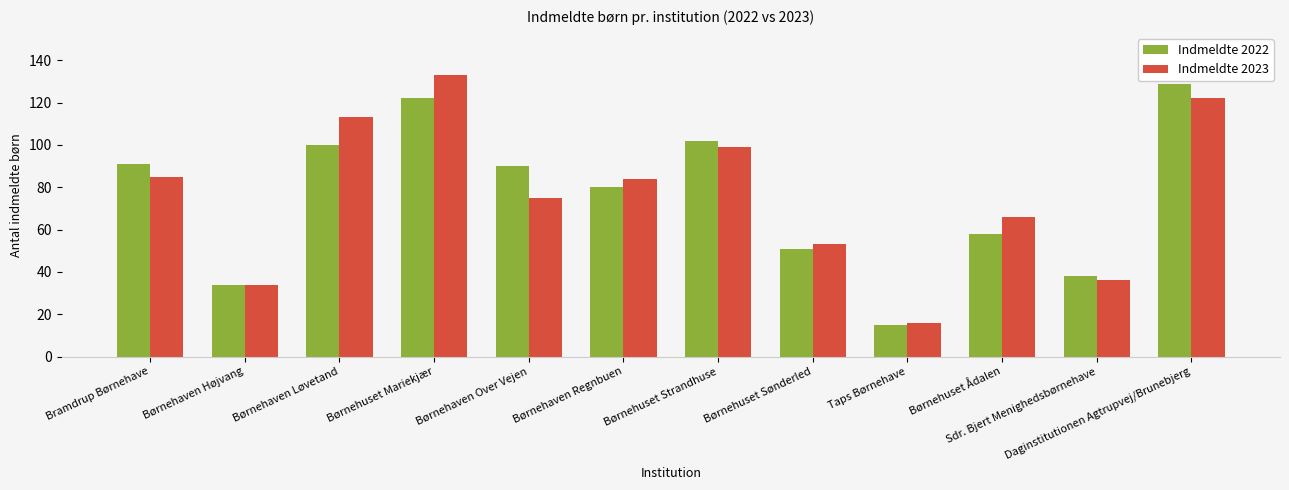

What is the difference between the Indmeldte 2022 values at Taps Børnehave and Børnehaven Over Vejen?

75